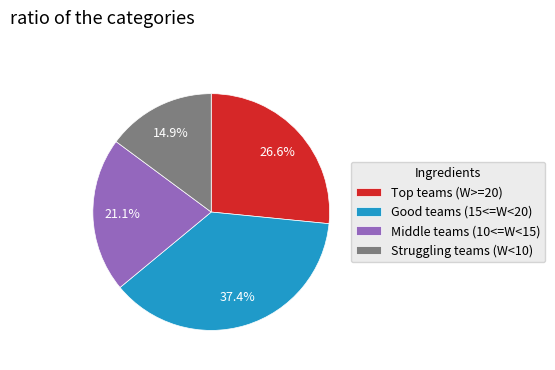

What percentage is NOT represented by Struggling teams (W<10)?

85.1%